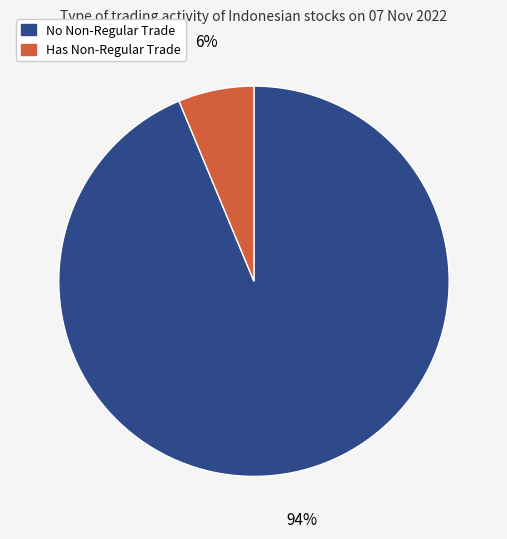

To the nearest percent, what is the average slice percentage?

50%